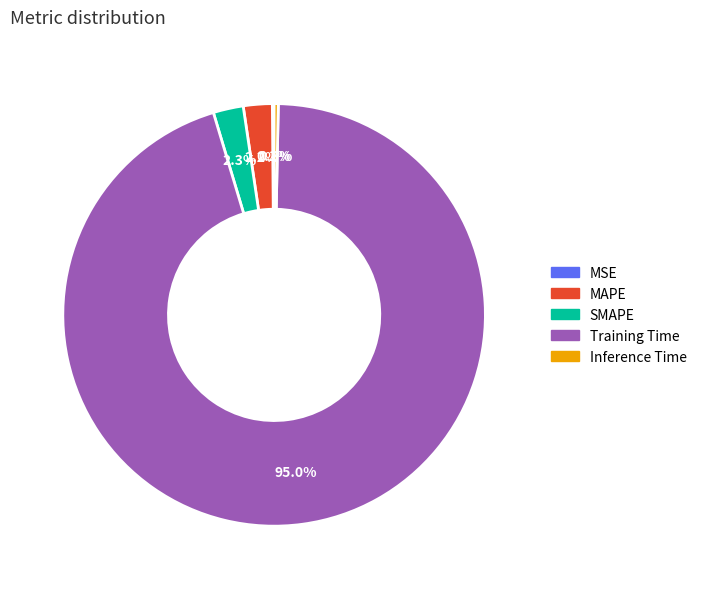

To the nearest percent, what is the difference between the SMAPE and Inference Time slice percentages?

2%